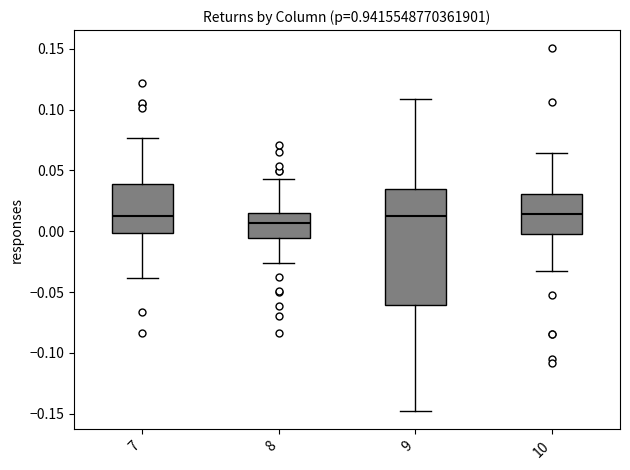

Which box has the lowest median line?

8